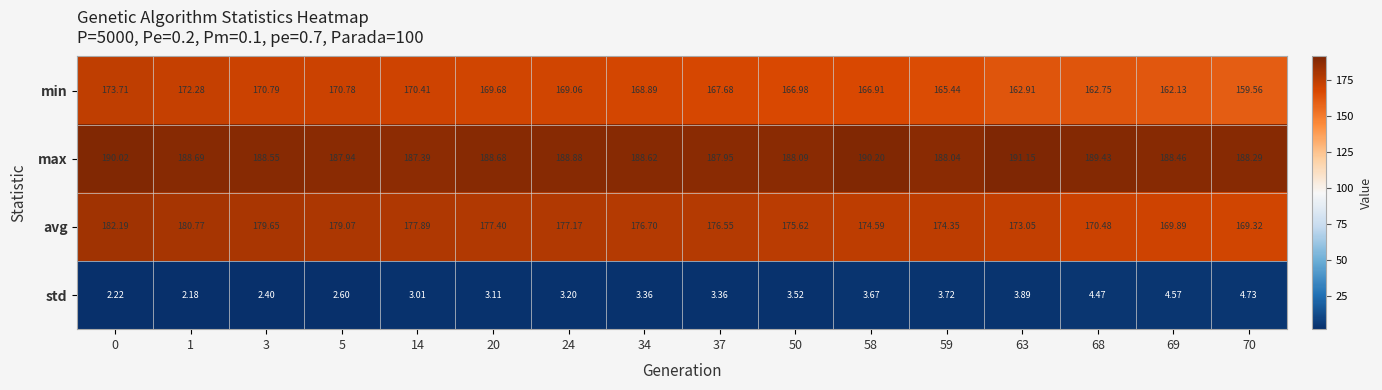

Which series has the largest total across all categories?

max